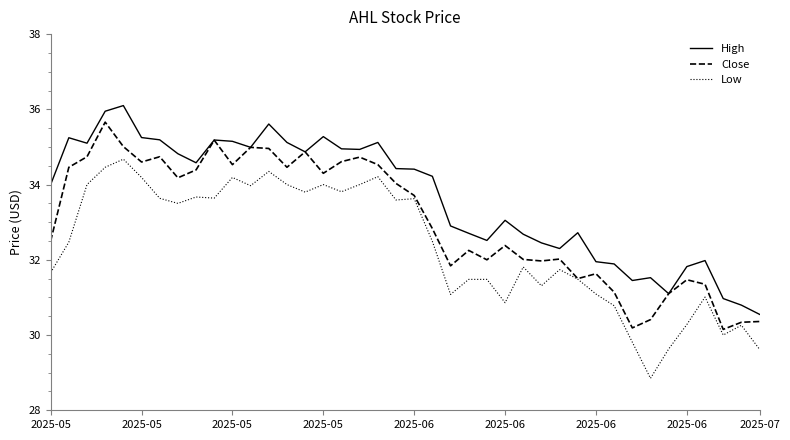

Which series has the largest total across all categories?

High